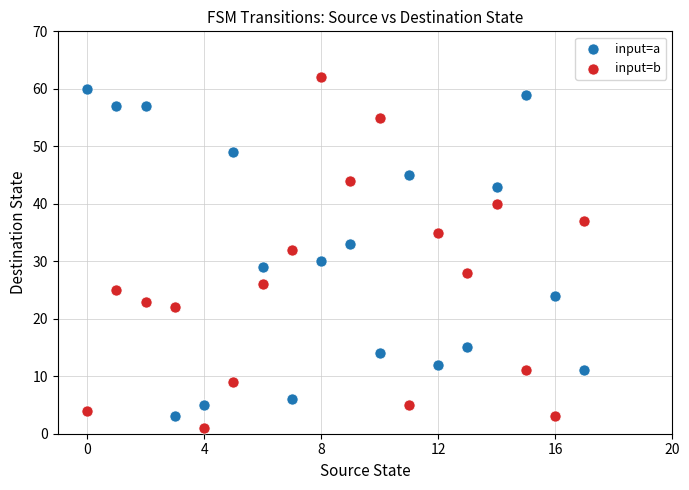

Which series has the widest spread of Y values?

input=b